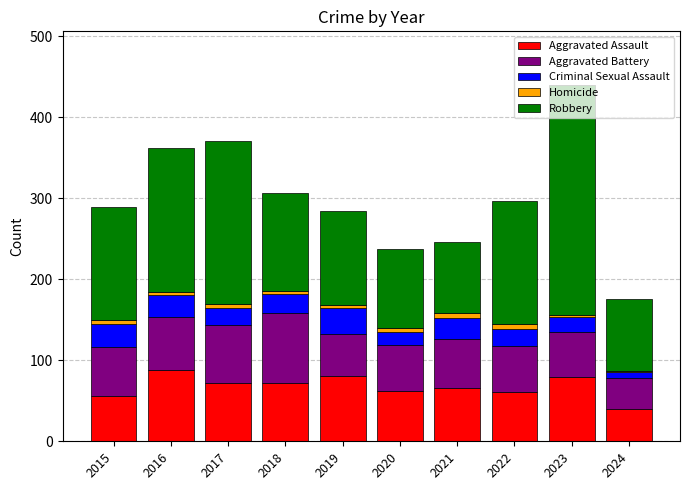

At which category is the sum across all series the highest?

2023